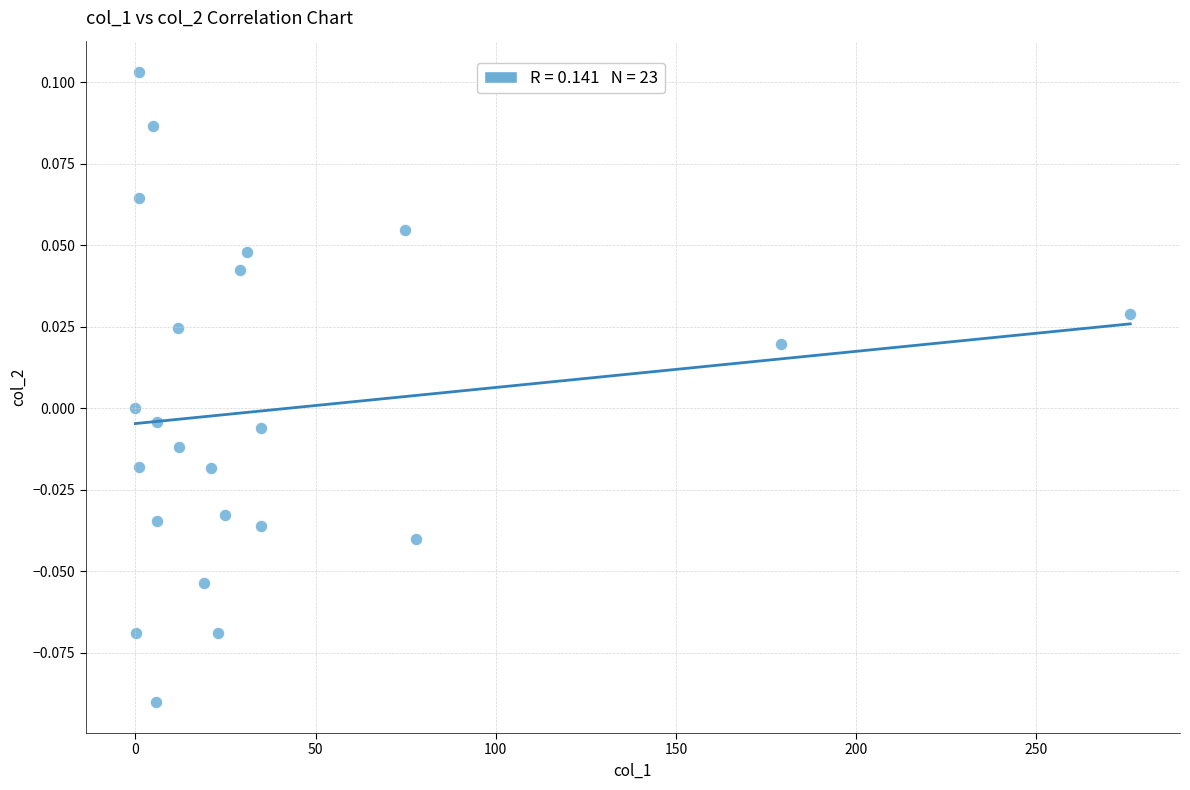

How many points are shown in the scatter plot?

23